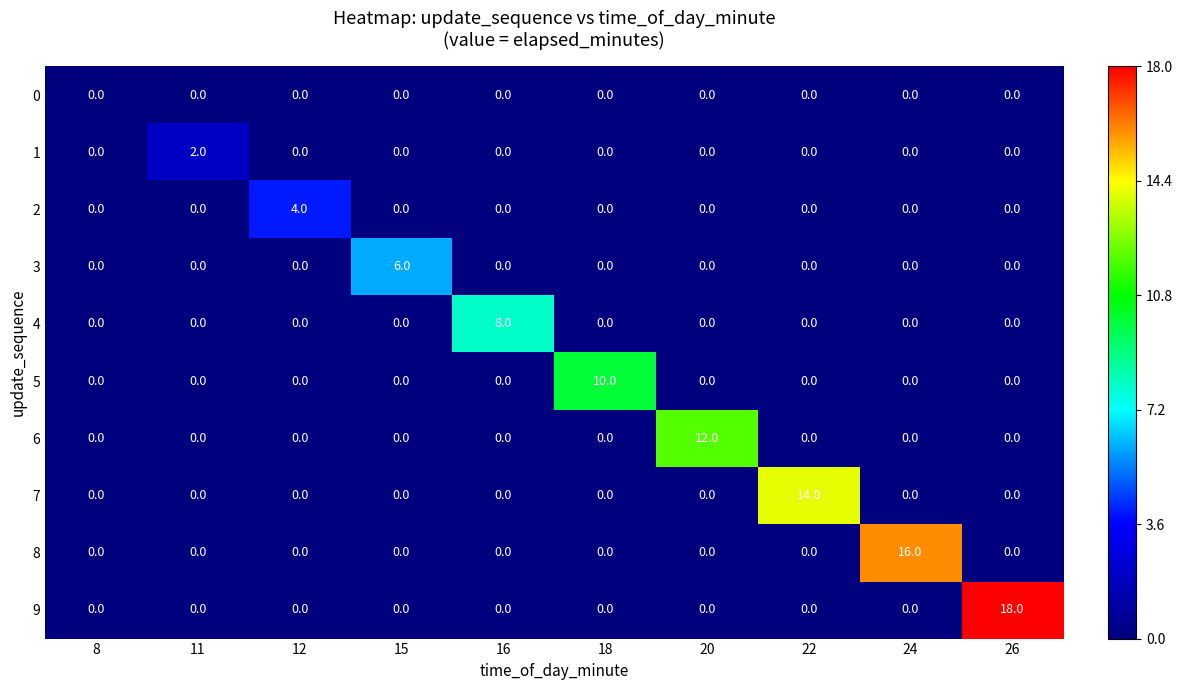

At which category is the sum across all series the highest?

26